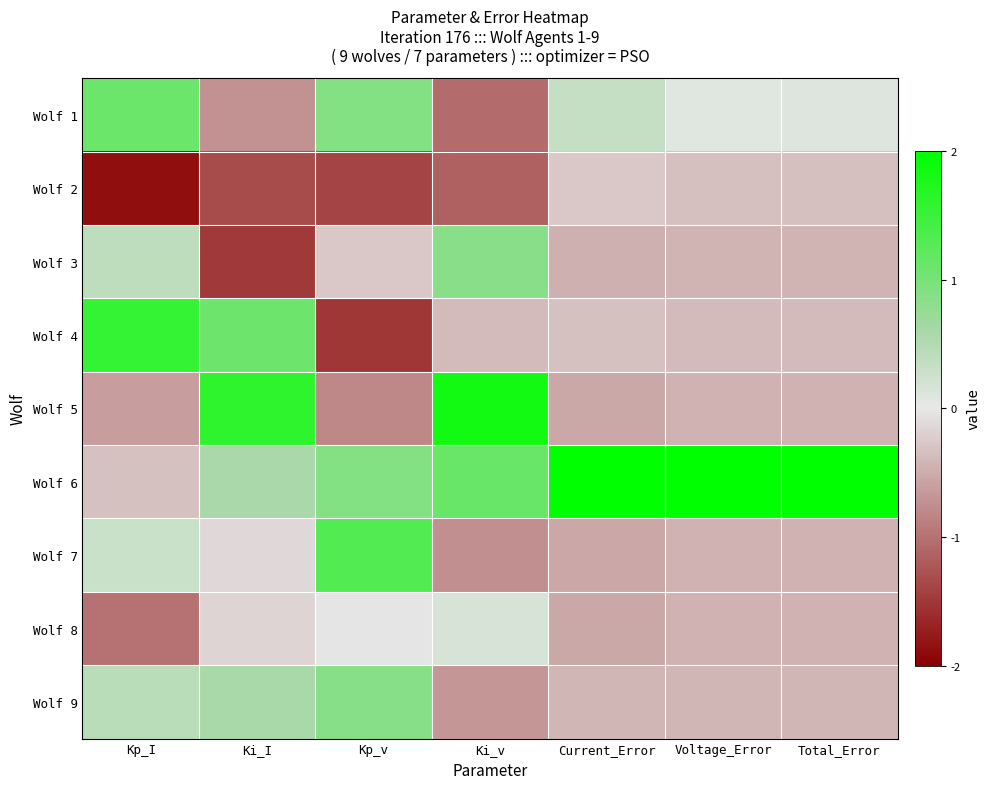

Count the number of categories in the chart.

7